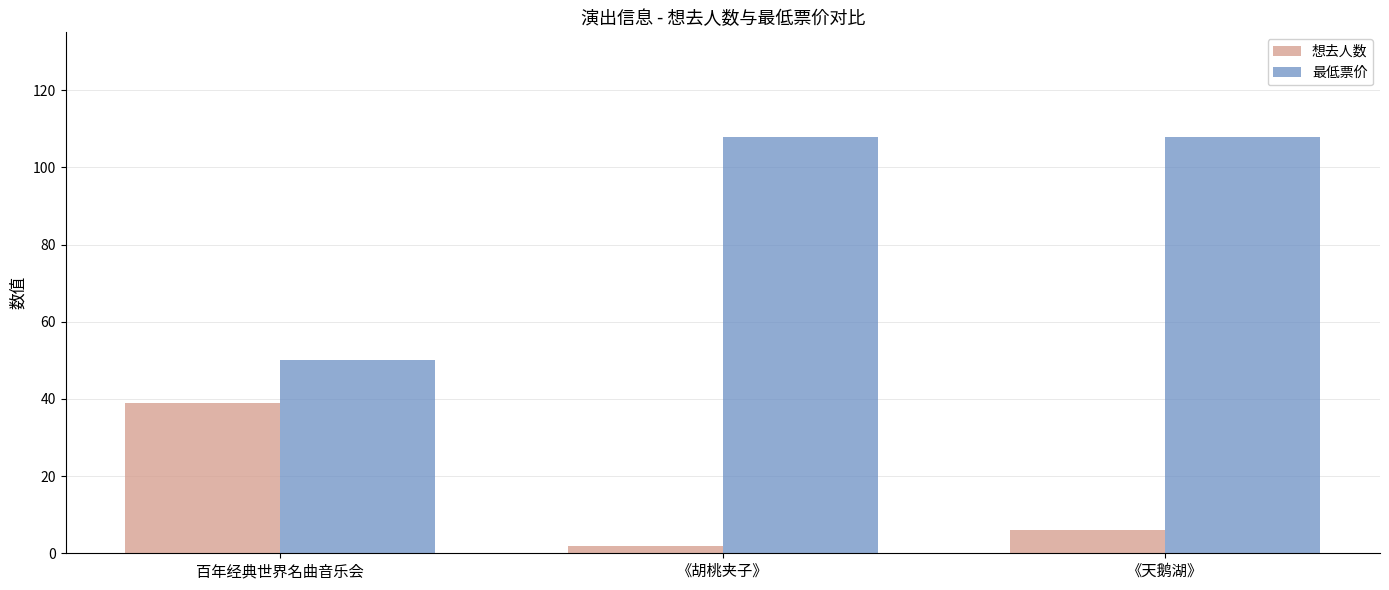

What position from the right is 百年经典世界名曲音乐会?

3